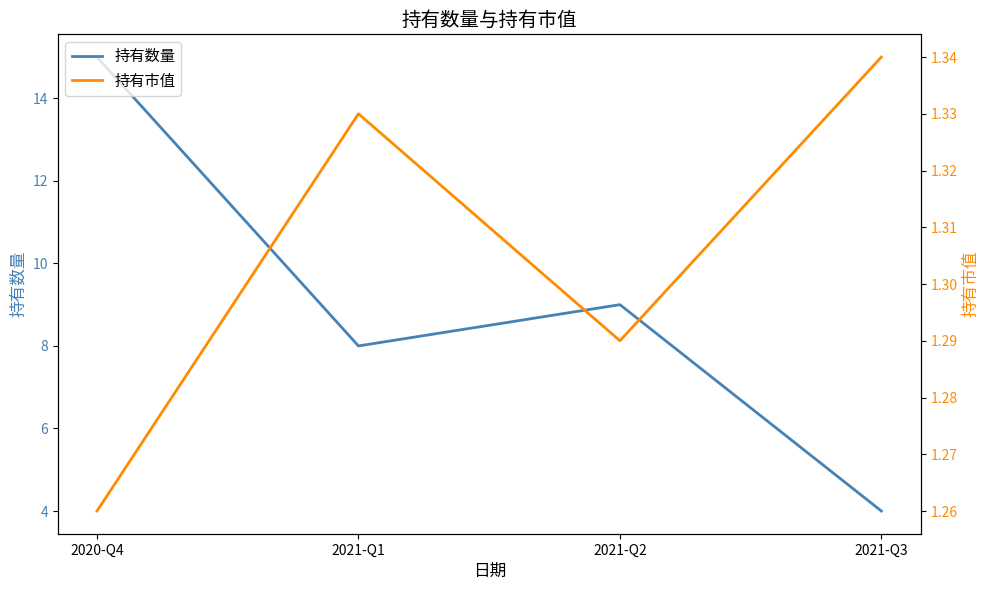

True or false: 持有市值 and 持有数量 intersect in this chart.

False